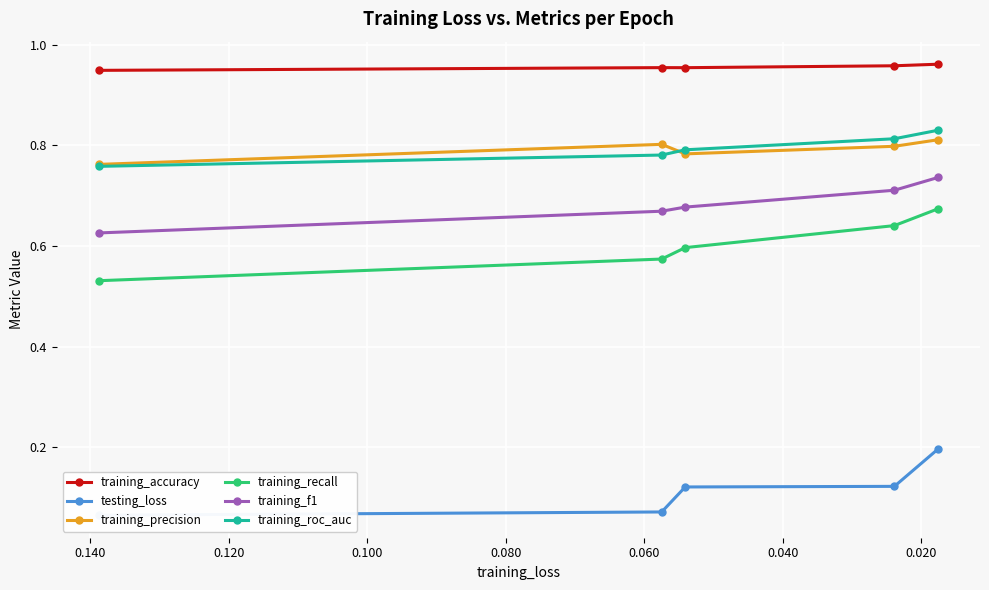

True or false: testing_loss has more than 2 interior local peaks.

False